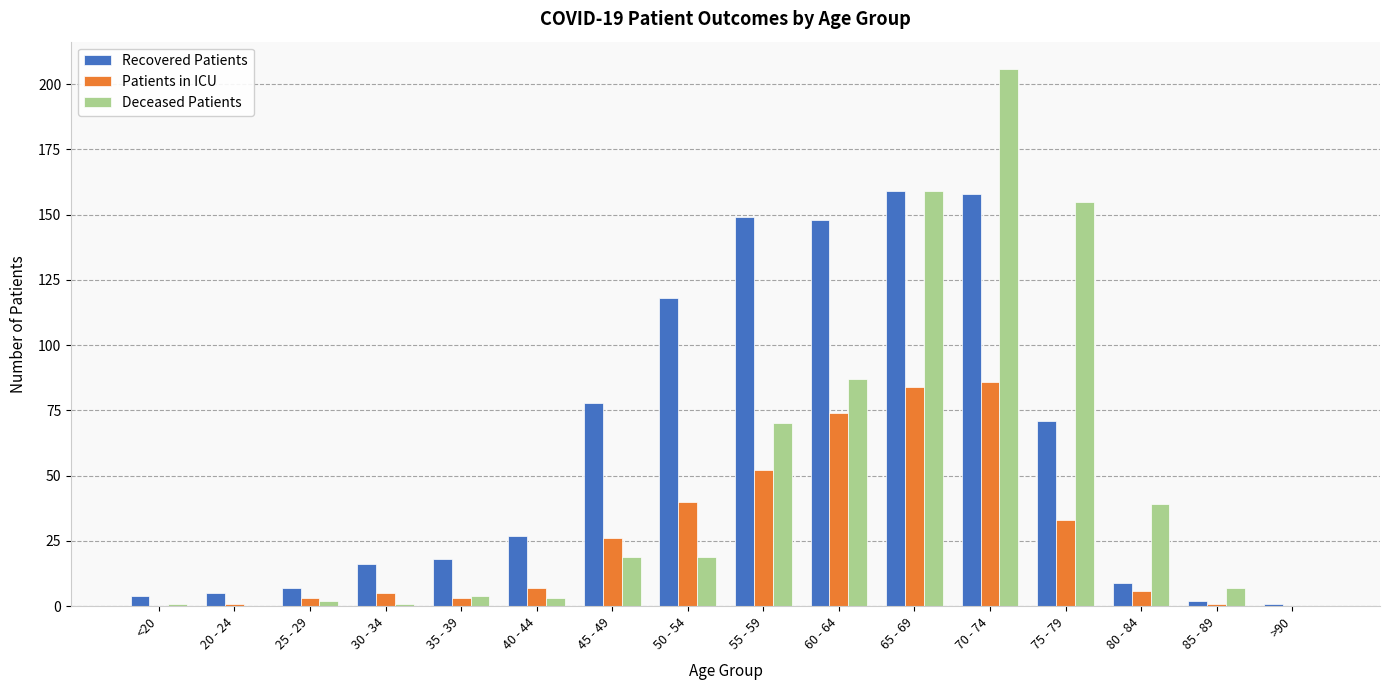

At which label is Recovered Patients closest to 80?

45 - 49